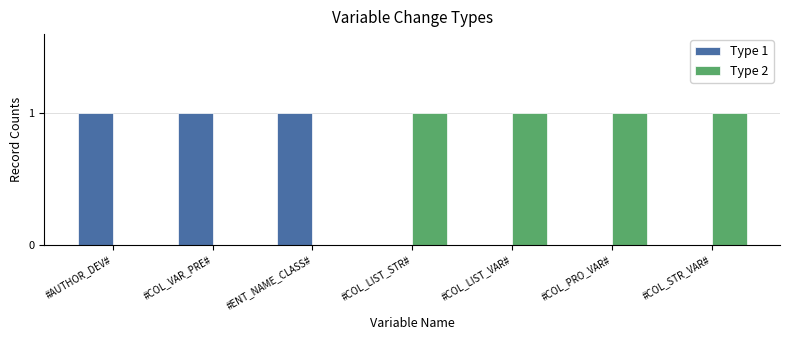

True or false: Type 2 has a value of 1 at #ENT_NAME_CLASS#.

False